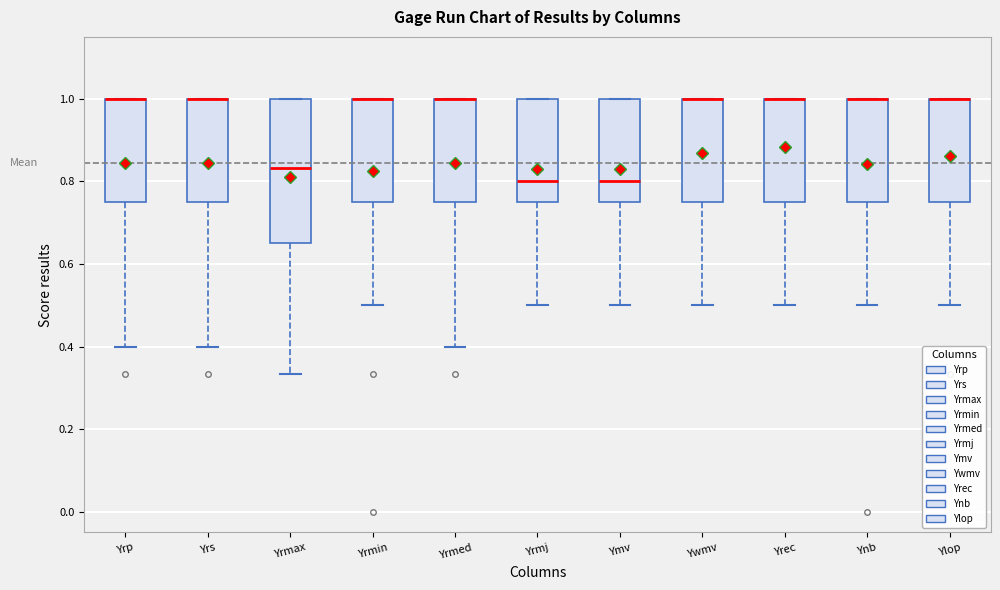

Where is the upper edge of the box for Yrmax on the y-axis? The values are not printed on the chart, so give them approximately, as read against the axis.

1.00